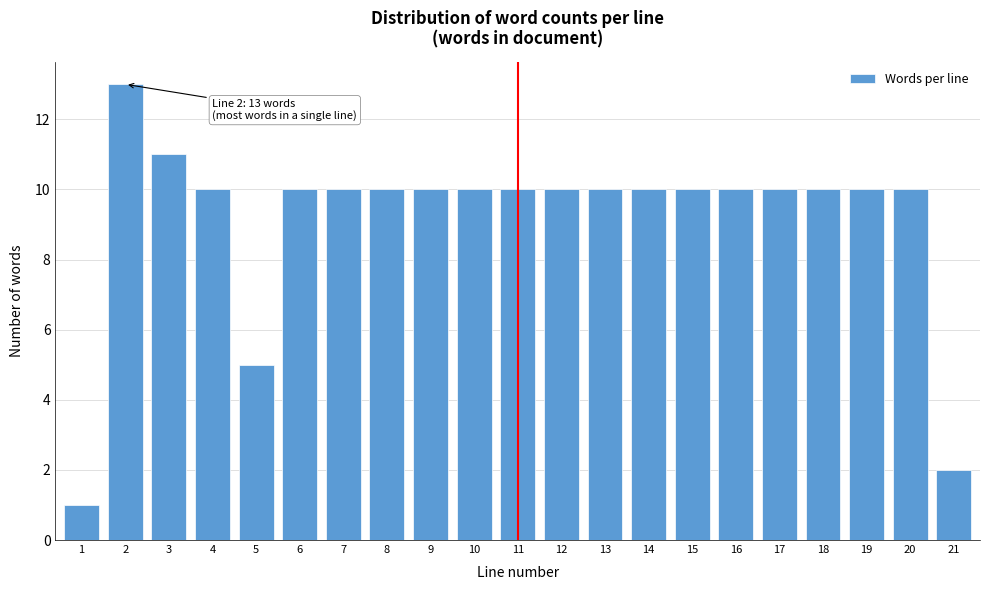

Reading left to right, extract all data points from this chart.

1	13	11	10	5	10	10	10	10	10	10	10	10	10	10	10	10	10	10	10	2